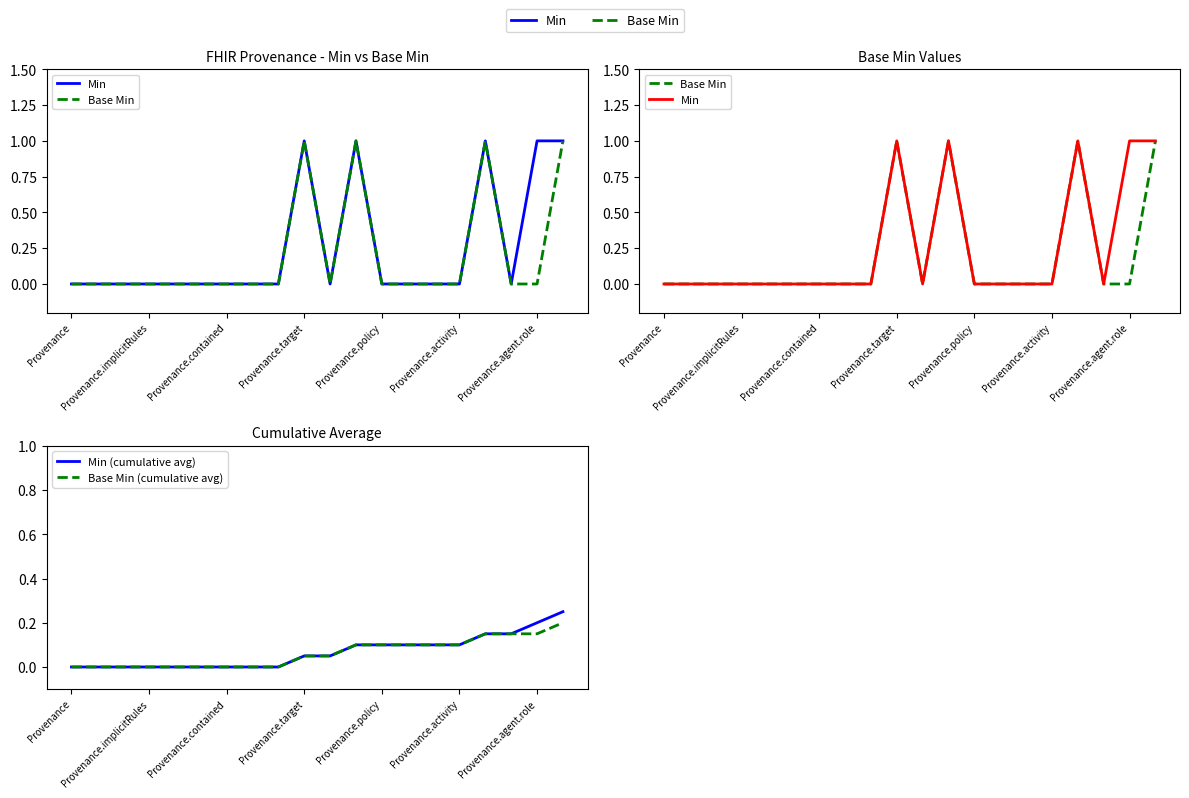

Between 17 and Provenance.policy, which is larger?

17